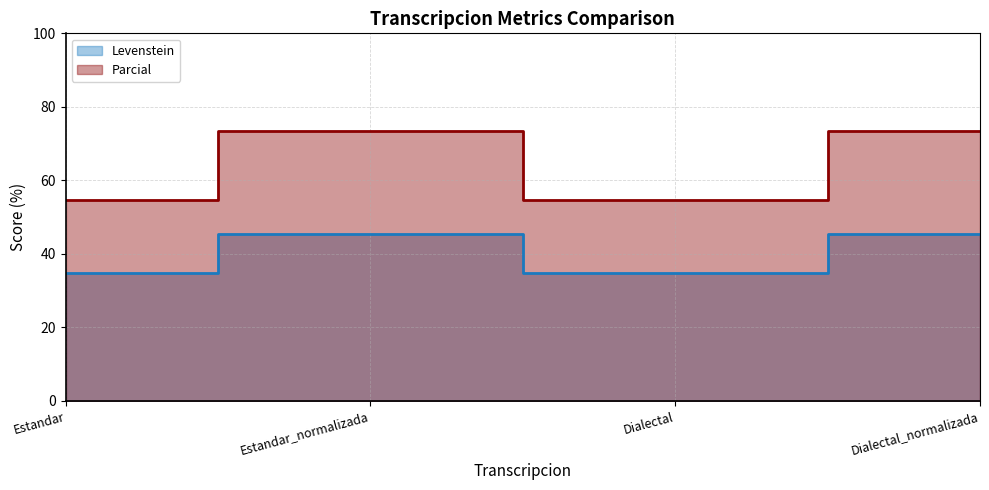

What is the sum of all Levenstein values?

160.5